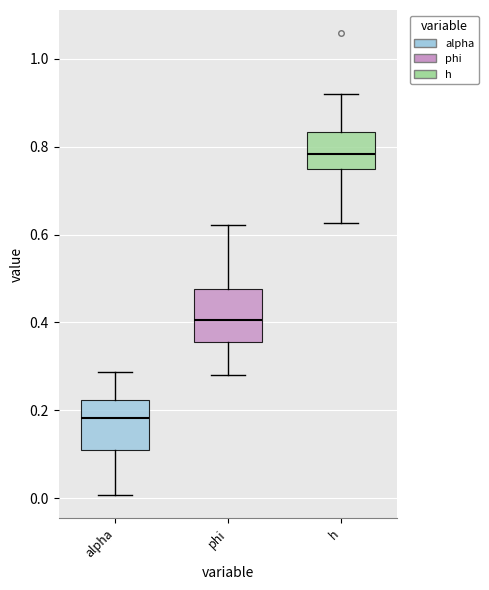

Reading left to right, transcribe this box plot: for each box, give where its median line is, the range the box spans, and where its two whiskers end, as read against the y-axis. The values are not printed on the chart, so give them approximately, as read against the axis.

alpha: median 0.18, box 0.12 to 0.22, whiskers 0.00 to 0.28
phi: median 0.40, box 0.36 to 0.48, whiskers 0.28 to 0.62
h: median 0.78, box 0.74 to 0.84, whiskers 0.62 to 0.92